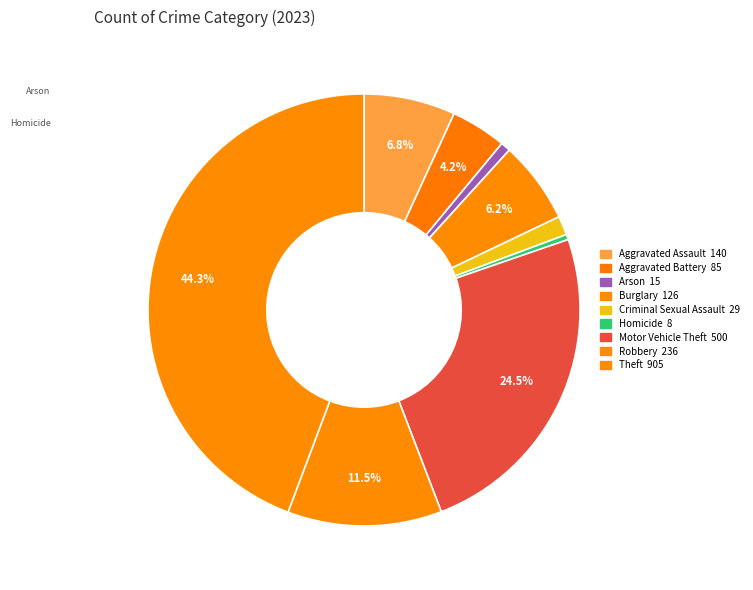

How many segments does this pie chart have?

9